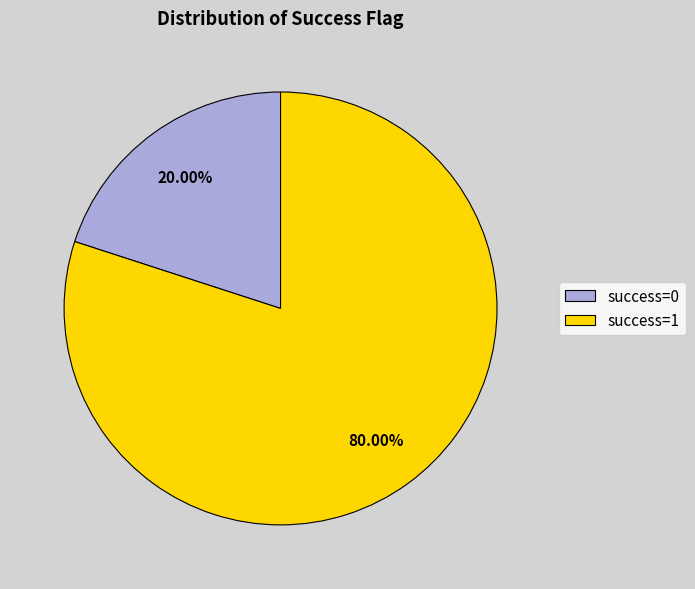

What is the largest slice in the pie chart?

success=1